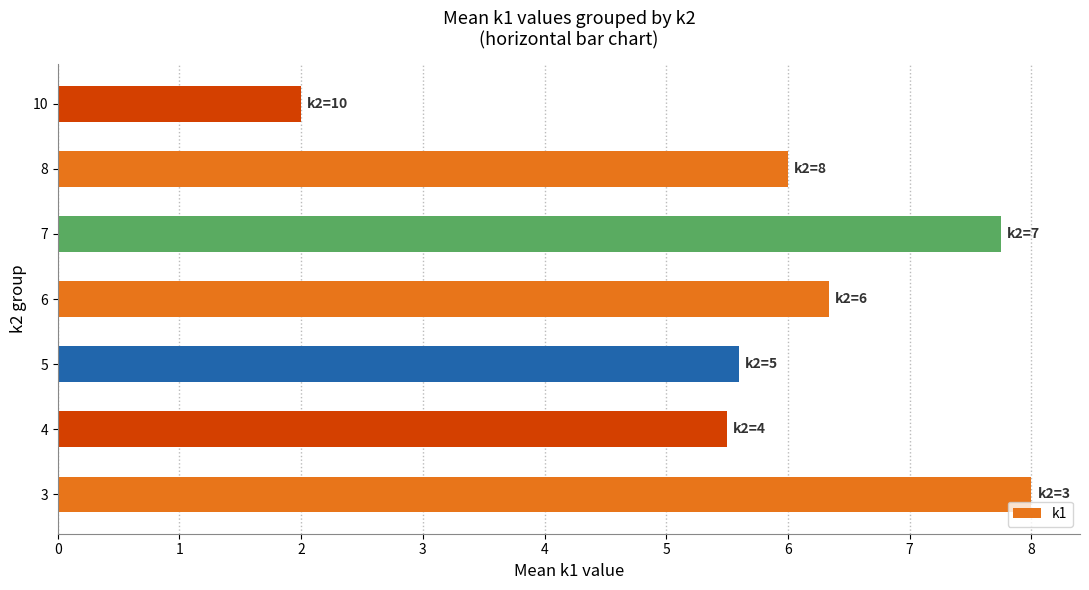

How many bars are there in total?

7